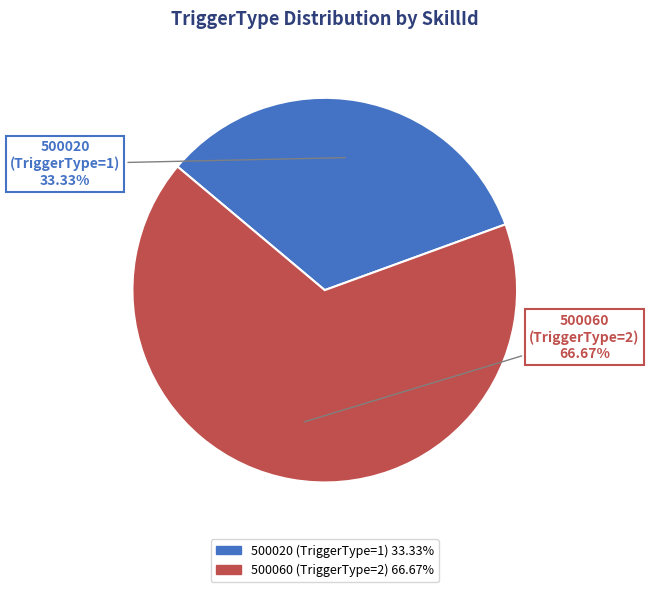

To the nearest percent, what is the average slice percentage?

50%